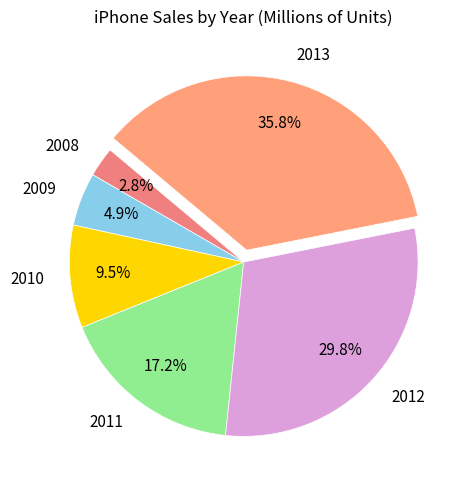

Between 2010 and 2011, which is larger?

2011